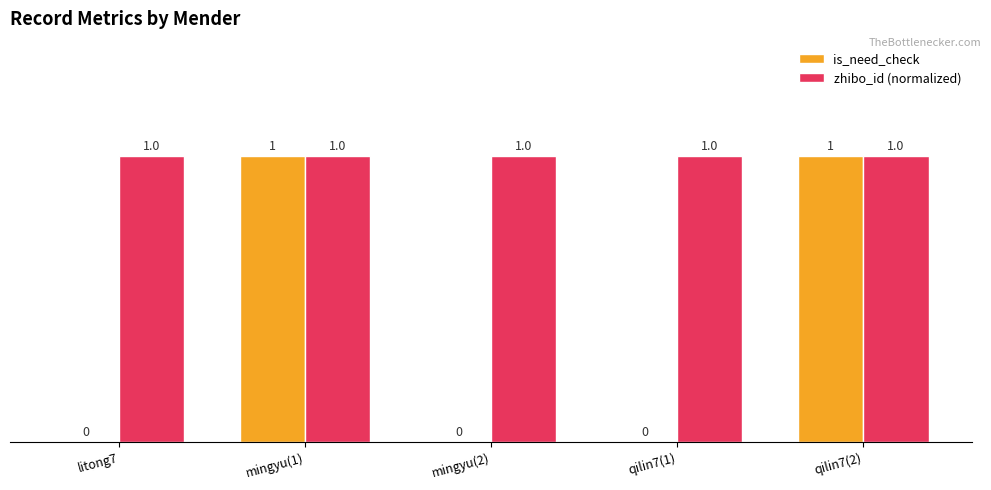

How many groups of bars are there?

5